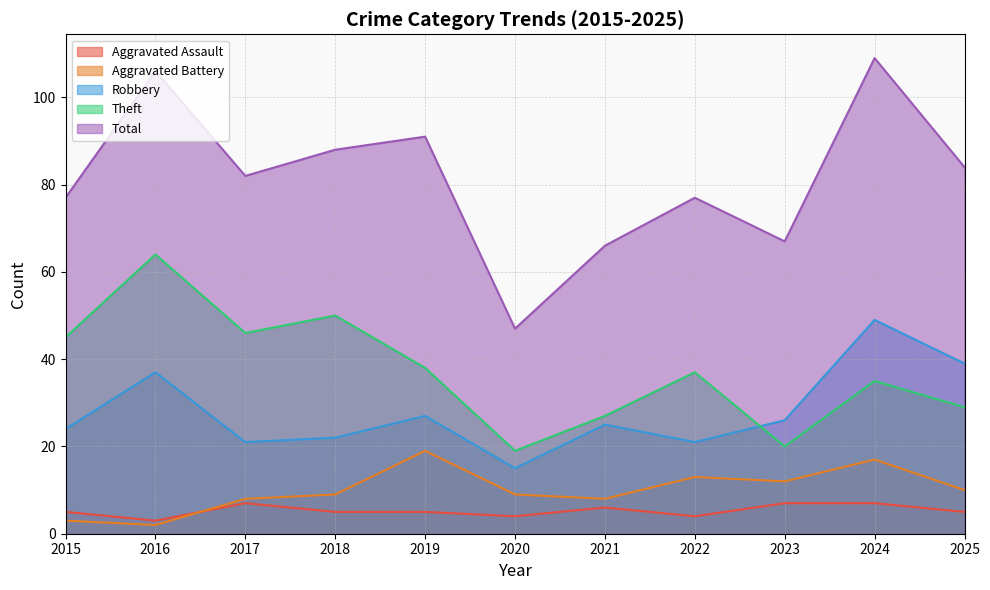

Reading left to right, list all the values displayed in this chart.

Aggravated Assault: 5	3	7	5	5	4	6	4	7	7	5
Aggravated Battery: 3	2	8	9	19	9	8	13	12	17	10
Robbery: 24	37	21	22	27	15	25	21	26	49	39
Theft: 45	64	46	50	38	19	27	37	20	35	29
Total: 77	106	82	88	91	47	66	77	67	109	84